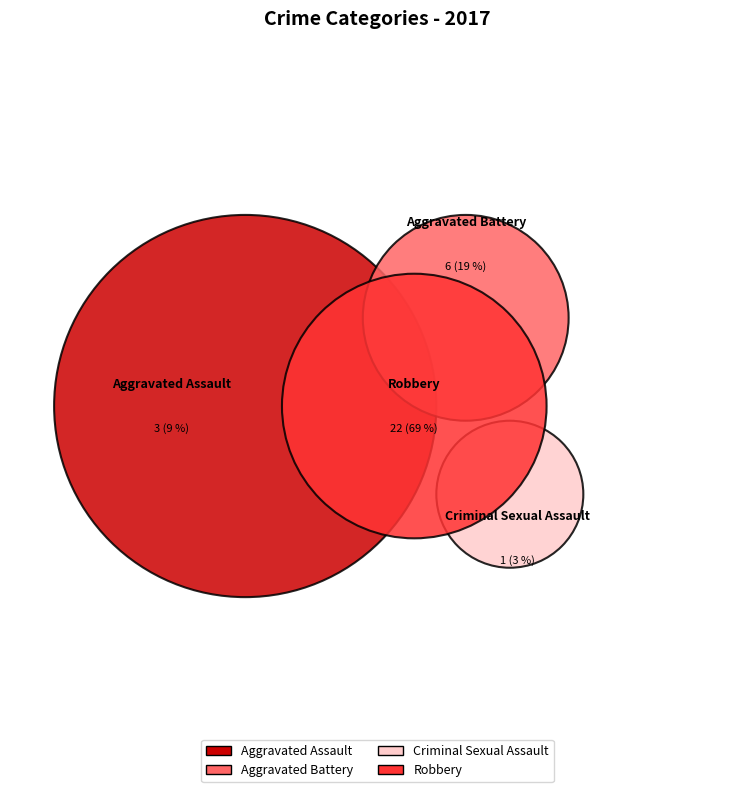

Does Robbery account for over 50% of the chart?

Yes